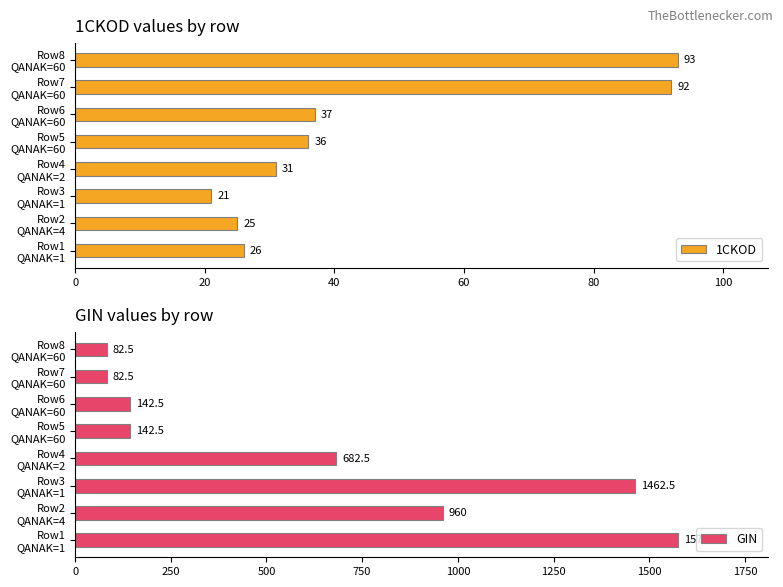

What is the highest value of the 1CKOD series?

93